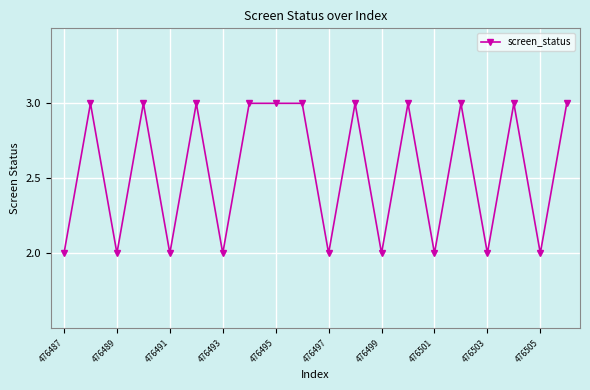

What is the greatest value displayed?

3